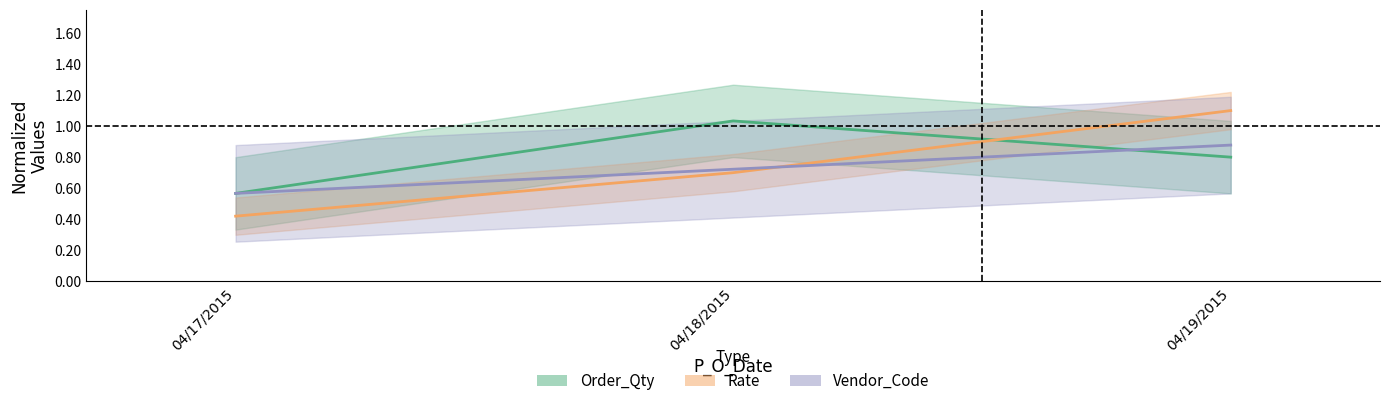

At how many categories does at least one series exceed 0?

3